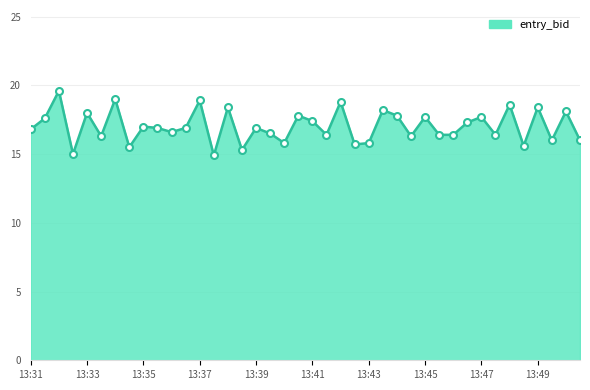

What is the value of the 33rd point from the left?

17.7